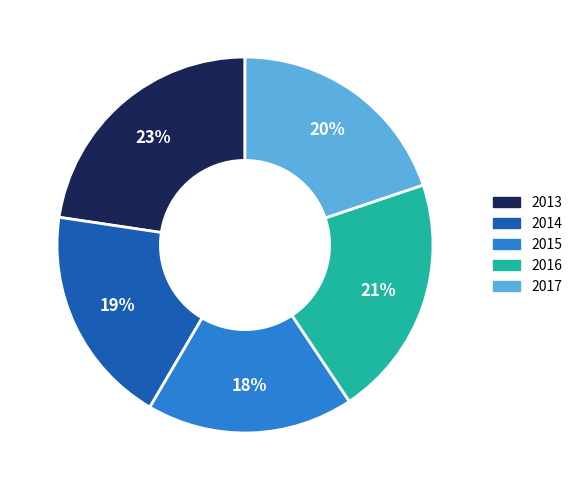

Does 2016 account for over 50% of the chart?

No